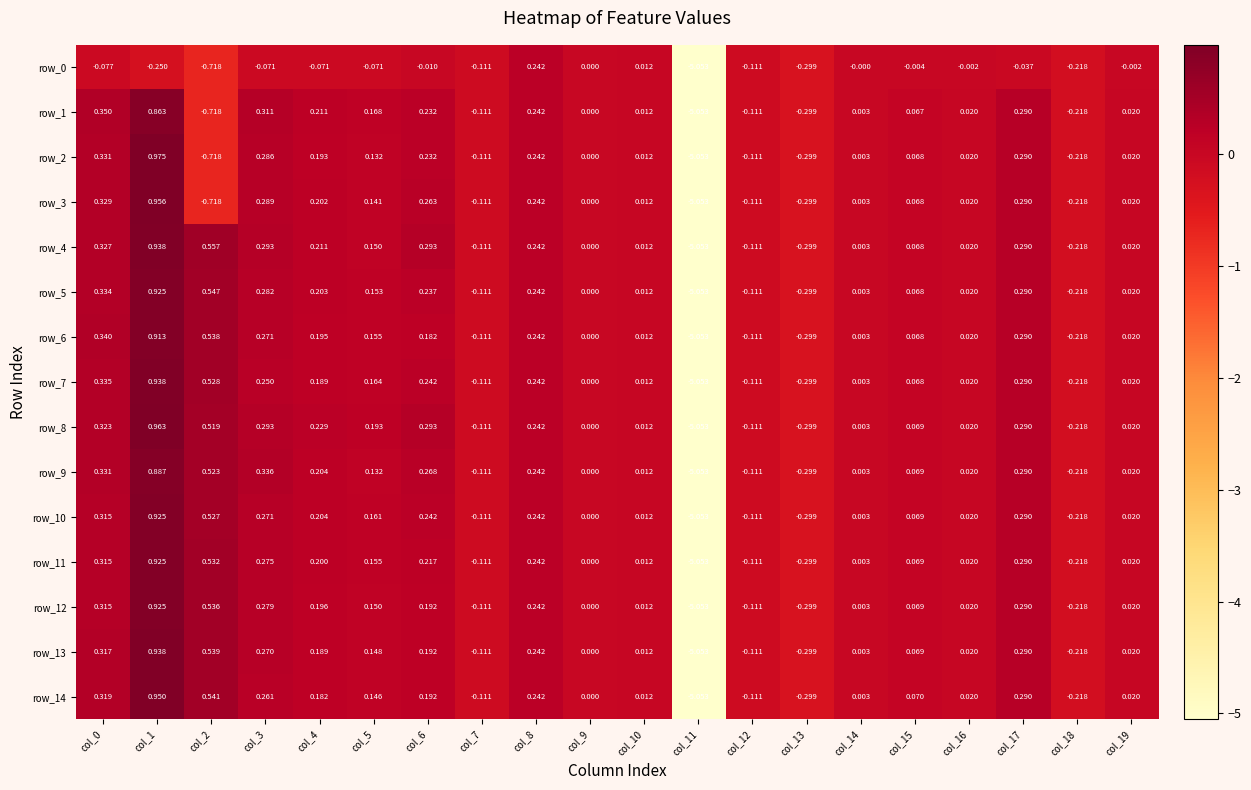

What is the approximate value of row_8 at col_18?

-0.2